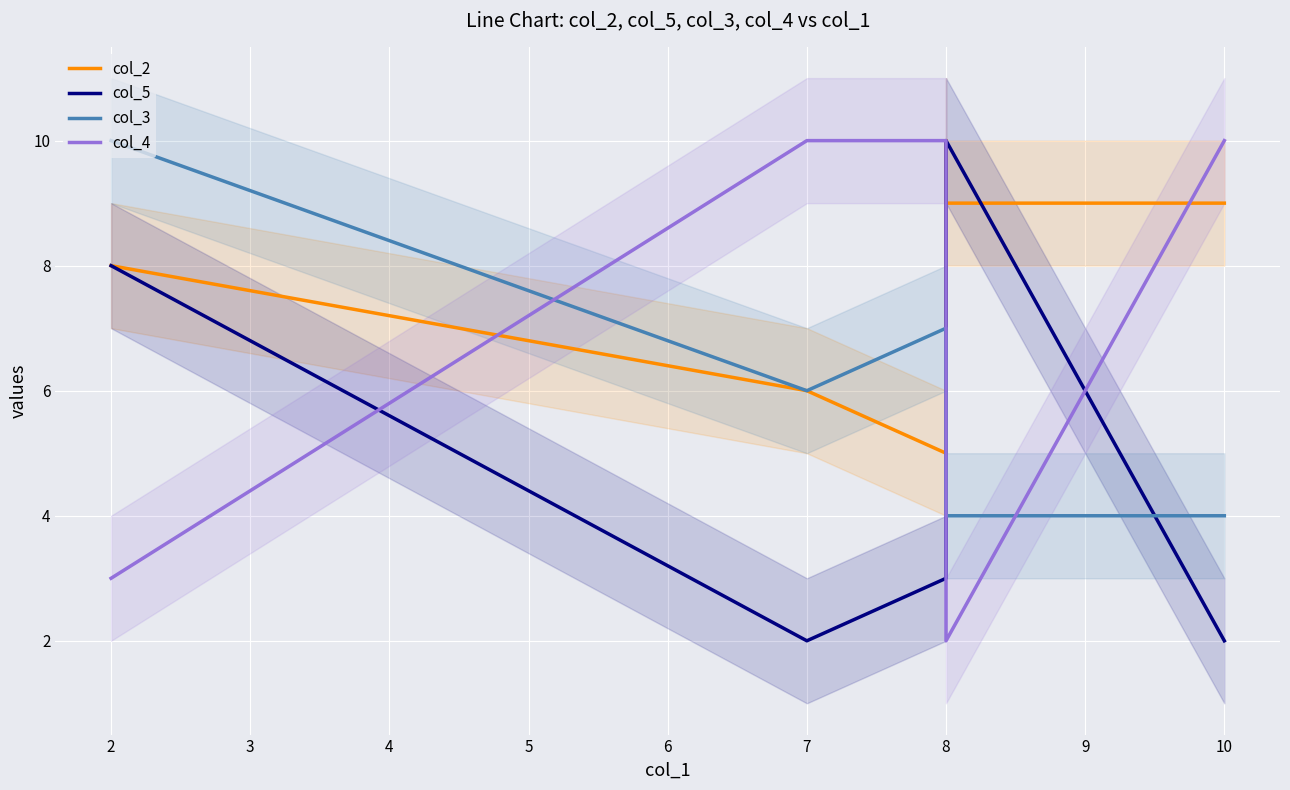

What are all the series names shown in the legend?

col_2, col_5, col_3, col_4